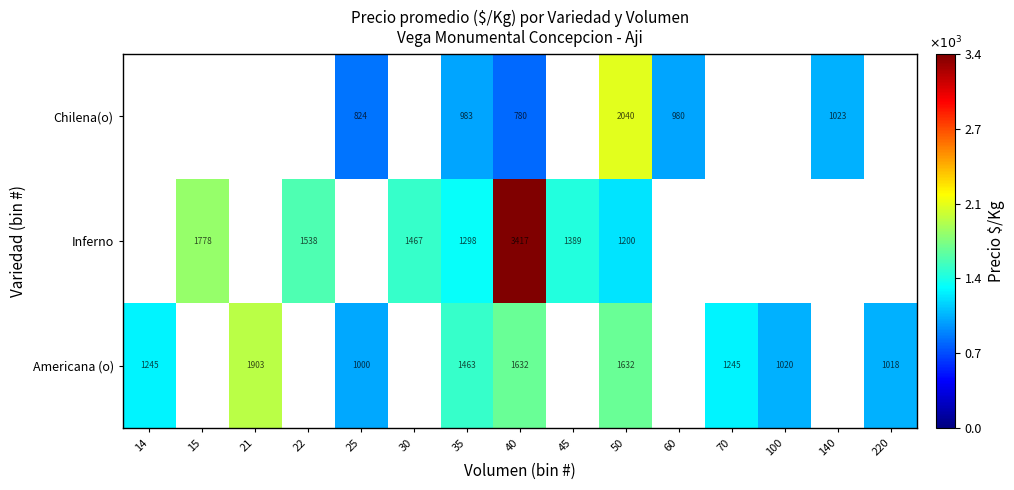

At how many categories does at least one series exceed 2423?

1